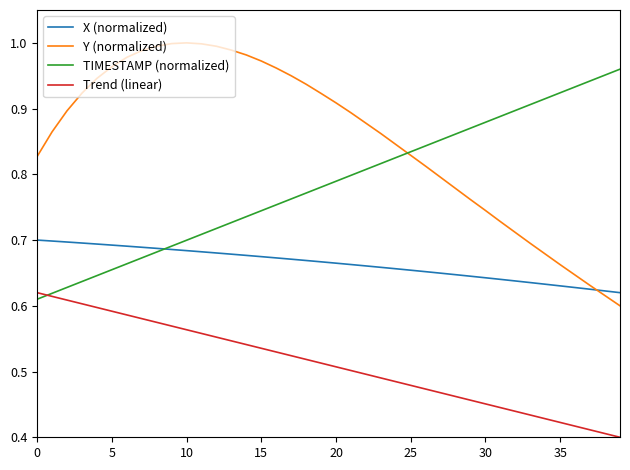

Rank the series by their average value, from highest to lowest.

Y (normalized), TIMESTAMP (normalized), X (normalized), Trend (linear)